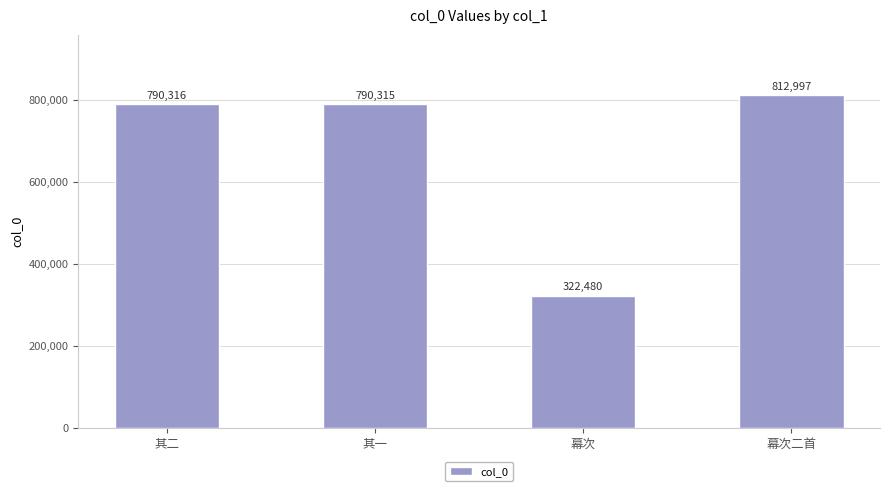

What is the sum of all values?

2716108